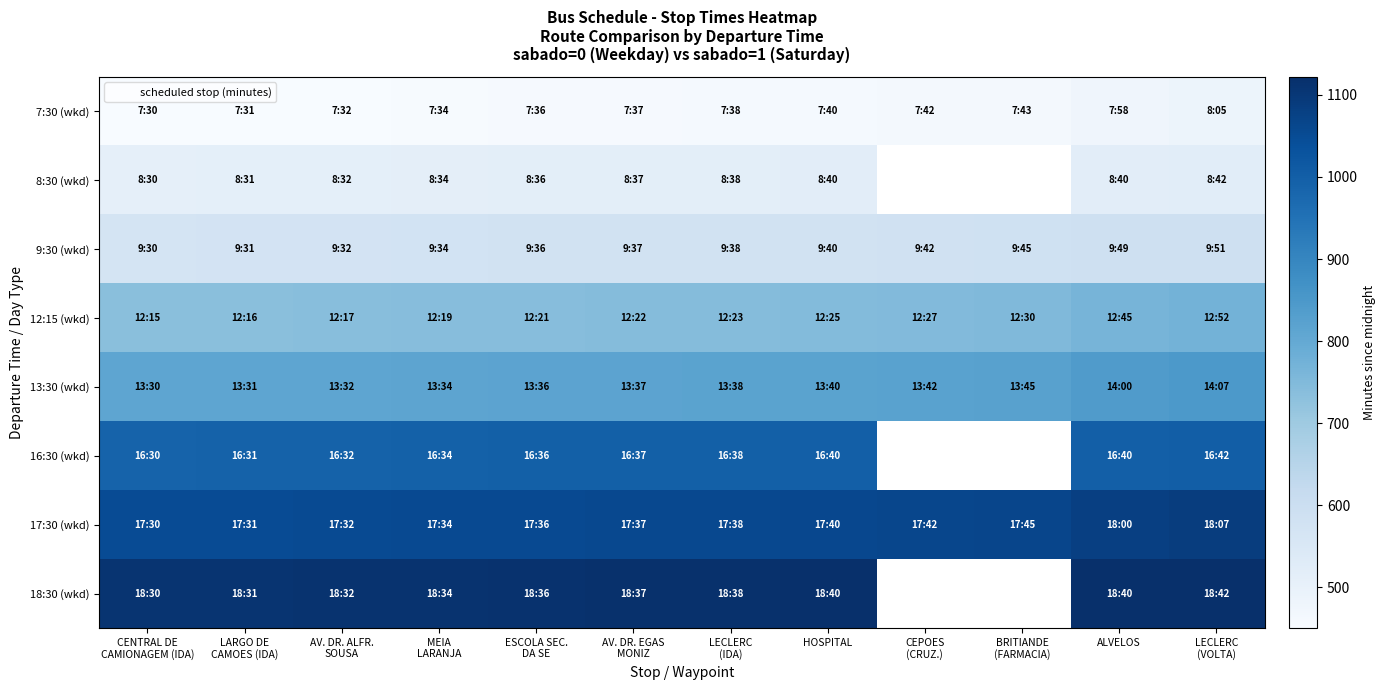

What is the sum of the 18:30 (wkd) values at LECLERC (IDA) and AV. DR. ALFR. SOUSA?

2230.0